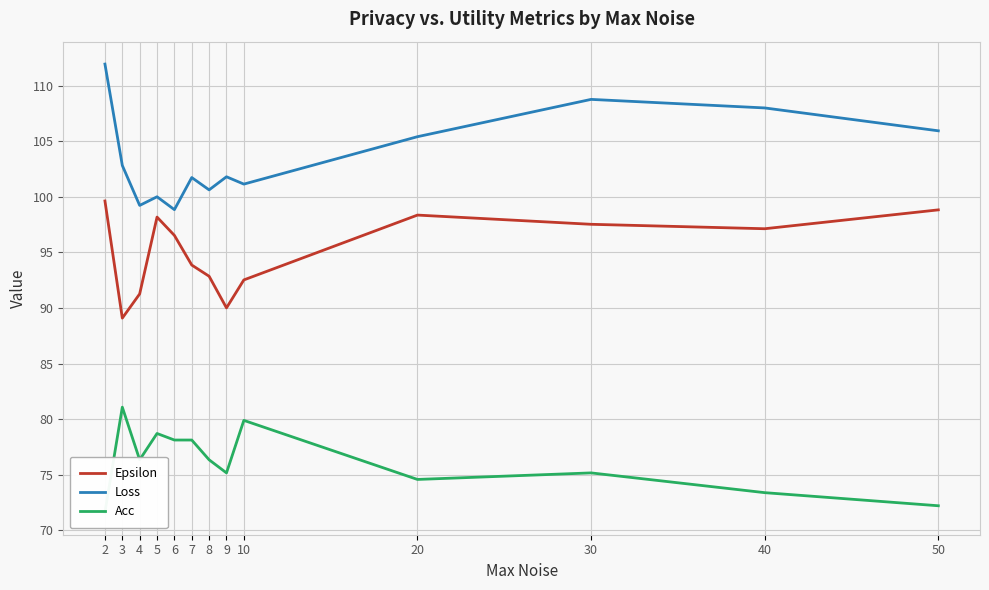

How many series are shown in this chart?

3